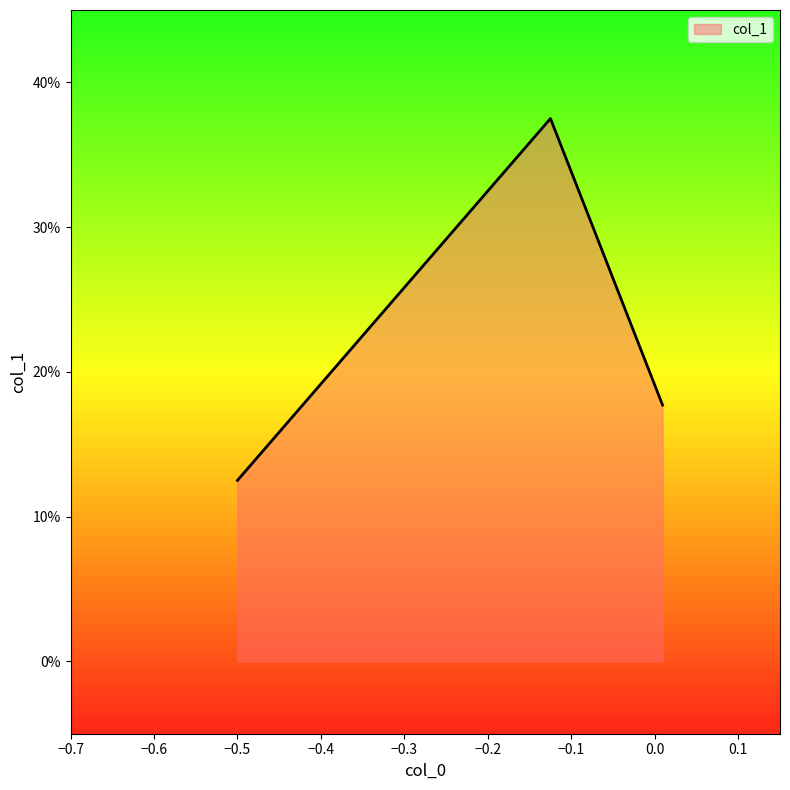

What is the sum of all values?

0.7